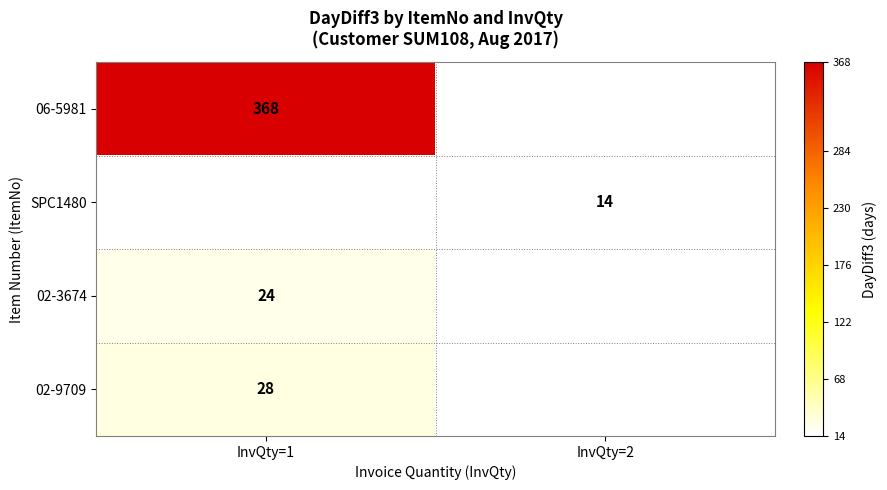

Count the number of categories in the chart.

2